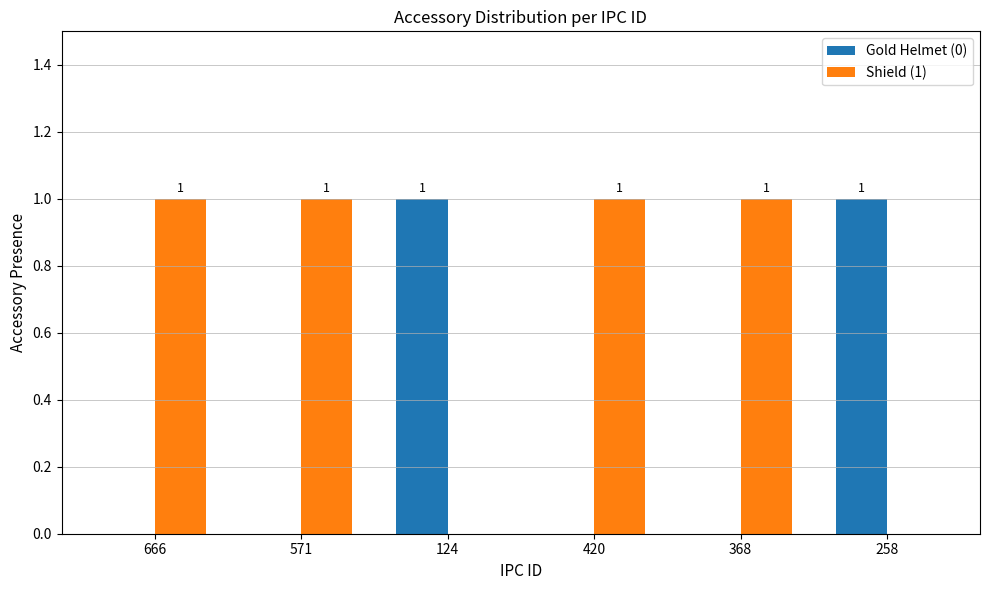

Is the value of Shield (1) at 368 greater than the value of Gold Helmet (0) at 666?

Yes